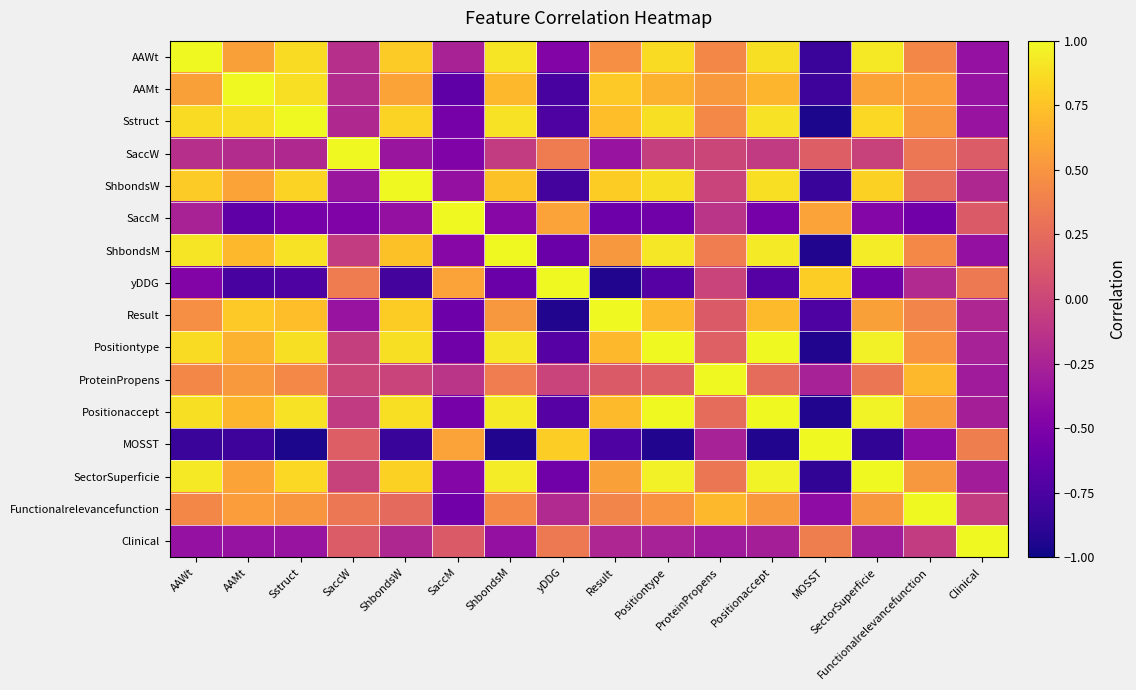

Which has a higher value, Positiontype or Result?

Positiontype